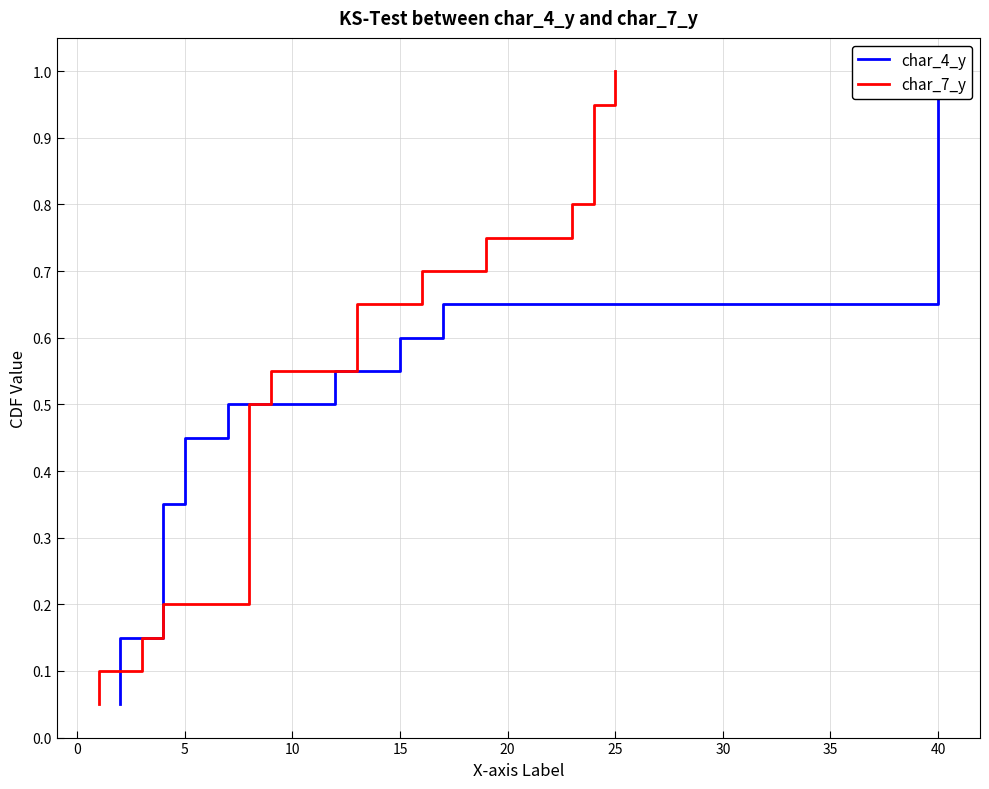

Reading left to right, list all the values displayed in this chart.

char_4_y: 0.1	0.1	0.1	0.2	0.2	0.3	0.3	0.4	0.5	0.5	0.6	0.6	0.7	0.7	0.8	0.8	0.8	0.9	0.9	1.0
char_7_y: 0.1	0.1	0.1	0.2	0.2	0.3	0.3	0.4	0.5	0.5	0.6	0.6	0.7	0.7	0.8	0.8	0.8	0.9	0.9	1.0